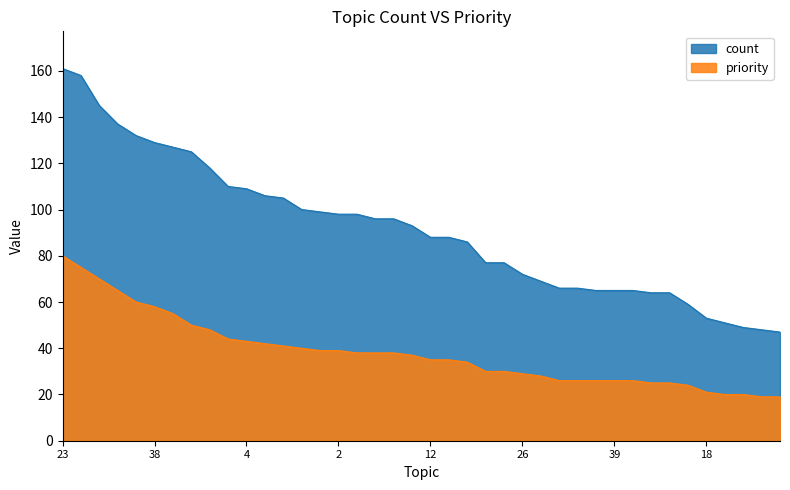

Reading left to right, what are all the values shown in this chart?

count: 161	158	145	137	132	129	127	125	118	110	109	106	105	100	99	98	98	96	96	93	88	88	86	77	77	72	69	66	66	65	65	65	64	64	59	53	51	49	48	47
priority: 80	75	70	65	60	58	55	50	48	44	43	42	41	40	39	39	38	38	38	37	35	35	34	30	30	29	28	26	26	26	26	26	25	25	24	21	20	20	19	19